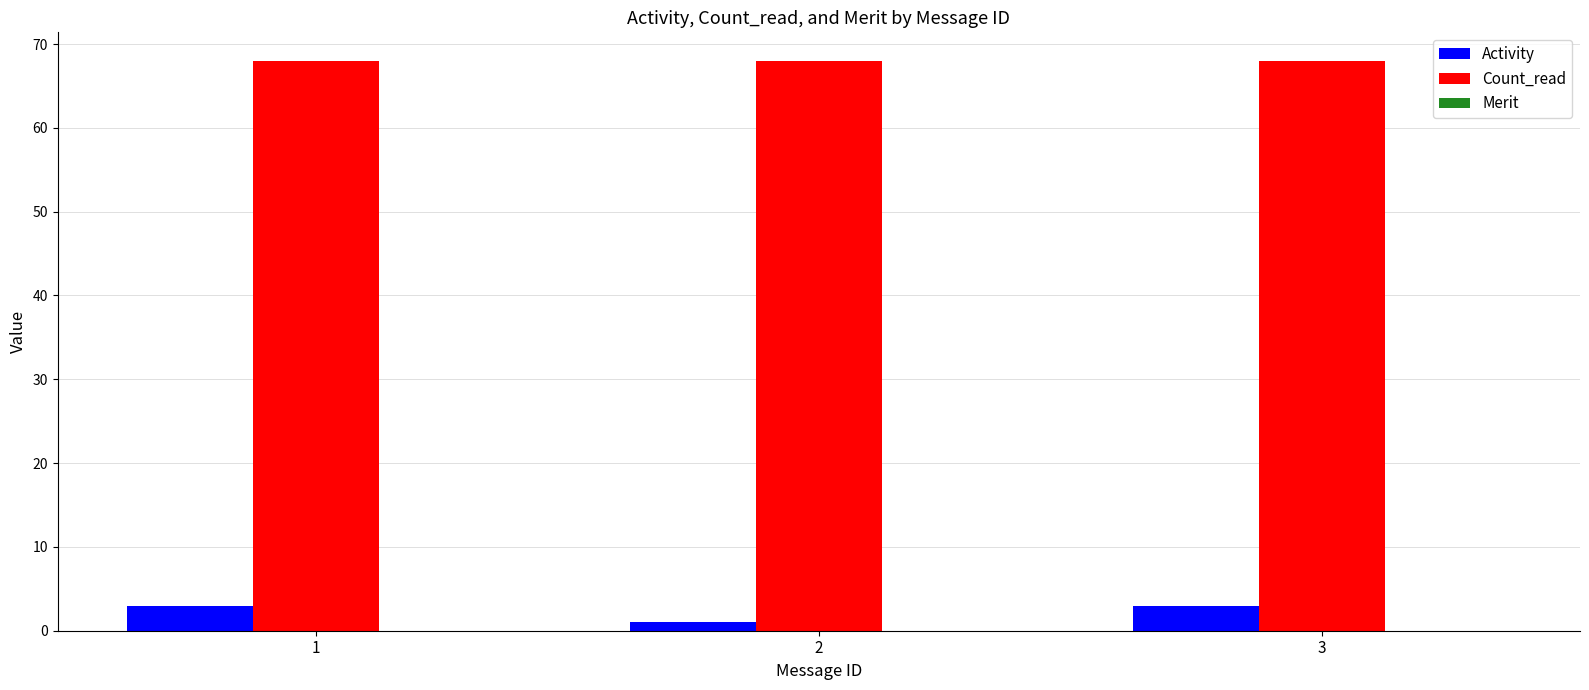

At 1, list the series in order from largest to smallest.

Count_read, Activity